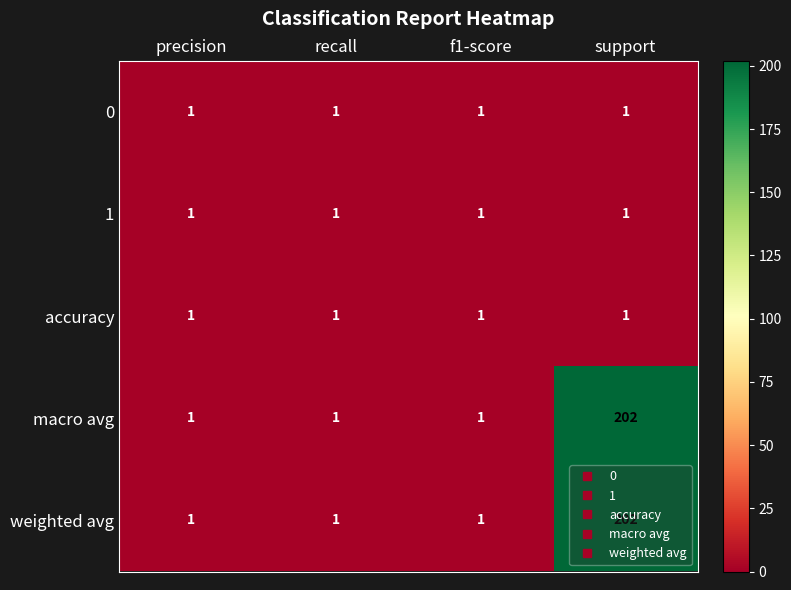

How many categories are shown in the chart?

4